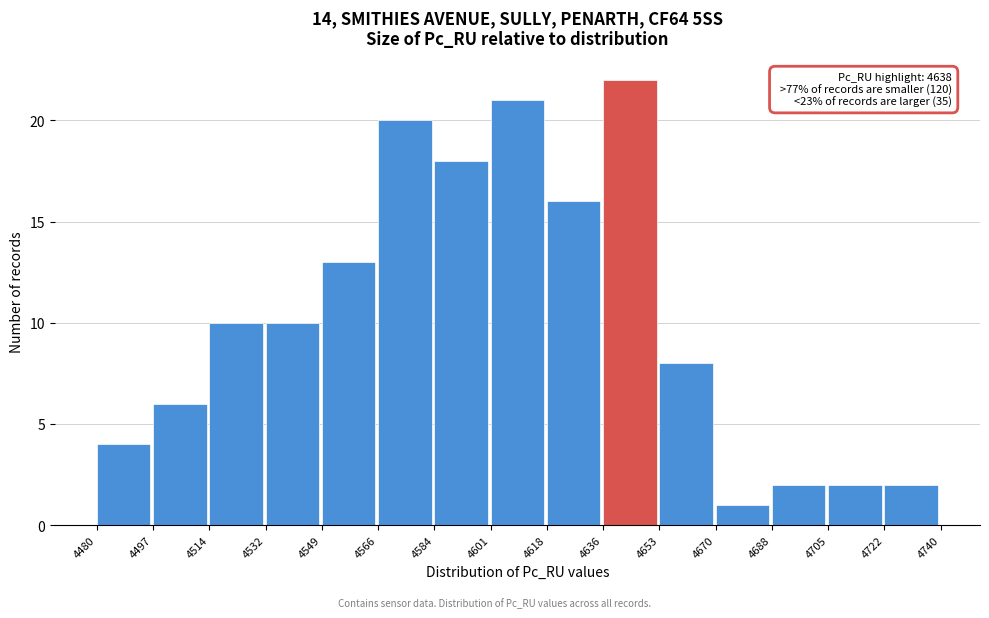

Which range on the x-axis has the tallest bar?

4636 to 4653